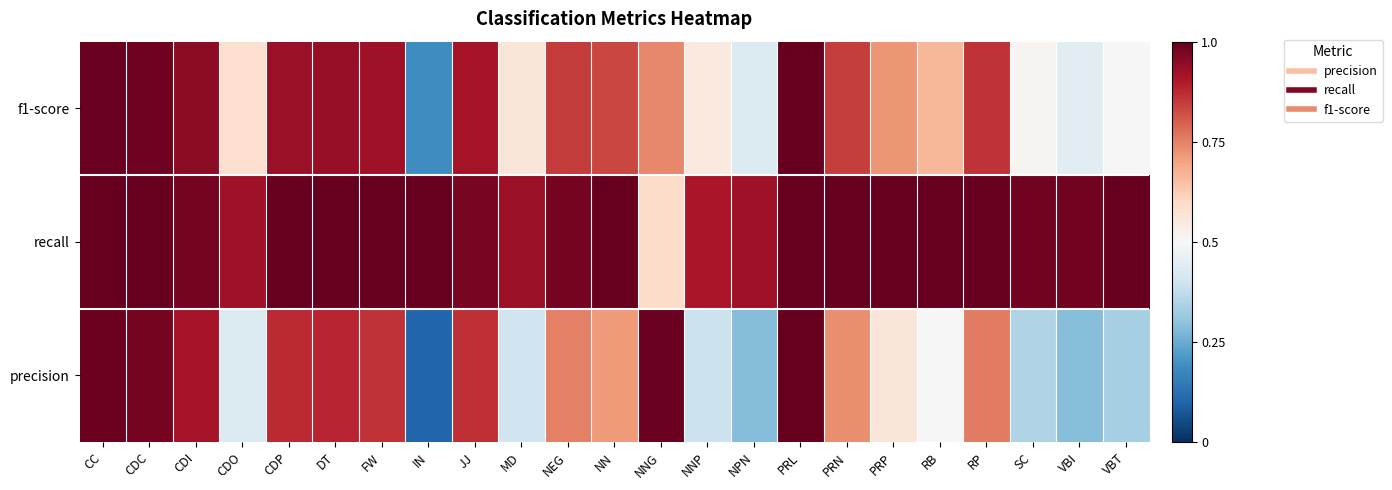

At which category does the chart reach its peak across all series?

PRL